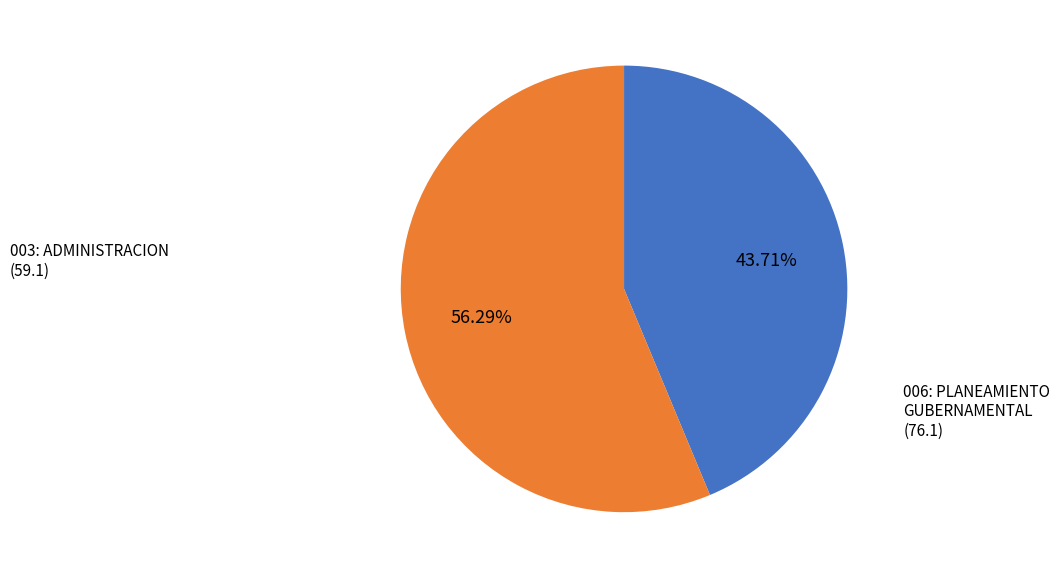

Is there any slice that represents more than half of the pie?

Yes